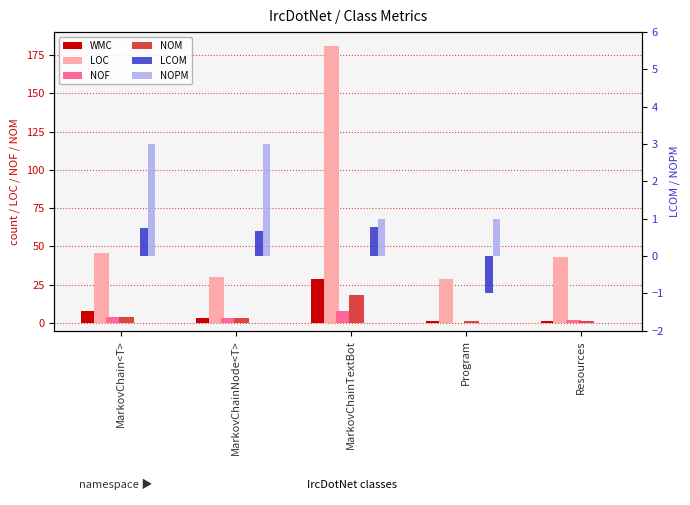

What is the highest value of the LCOM series?

0.8